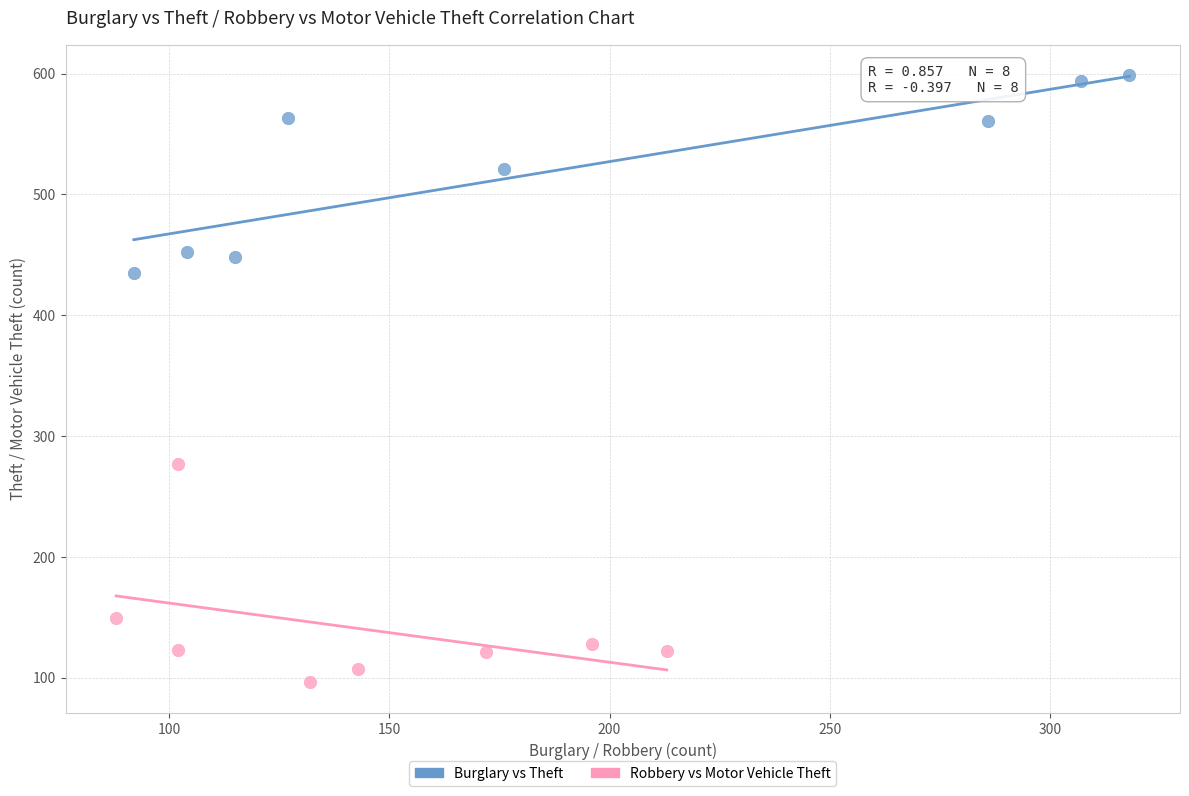

Which series contains the lowest Y value?

Robbery vs Motor Vehicle Theft